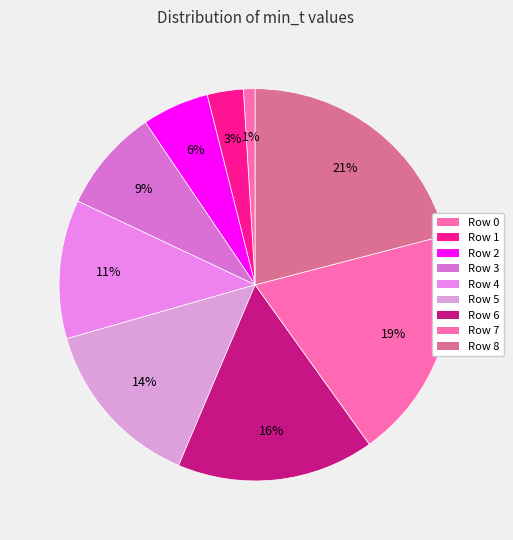

What portion of the pie excludes Row 4?

88.5%